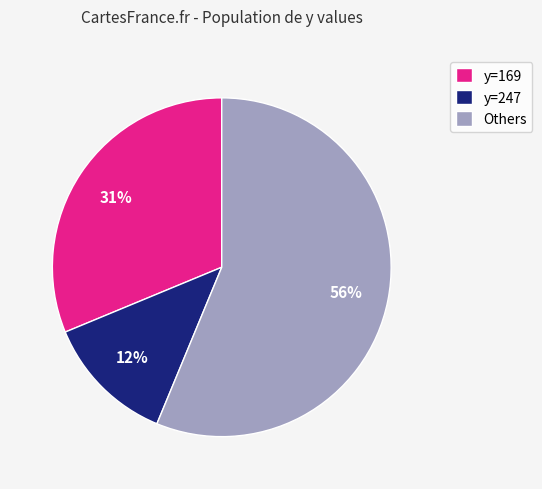

To the nearest percent, what percentage of the pie is y=169?

31%